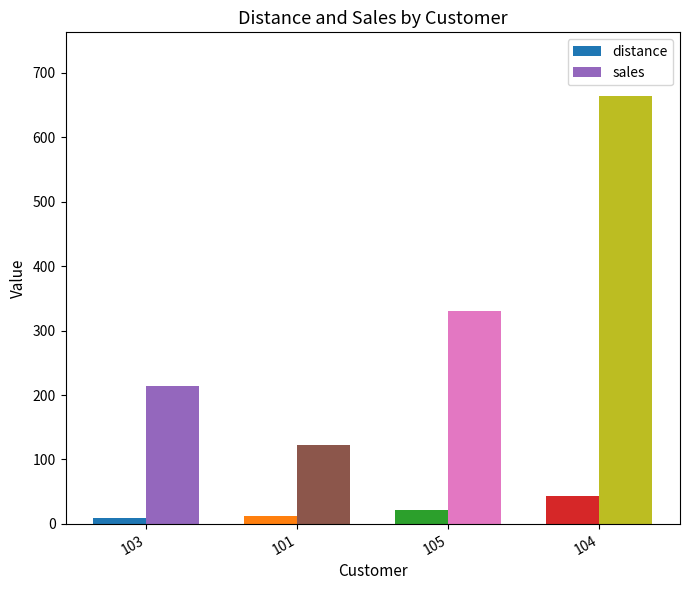

What is the label of the 2nd bar from the right?

105